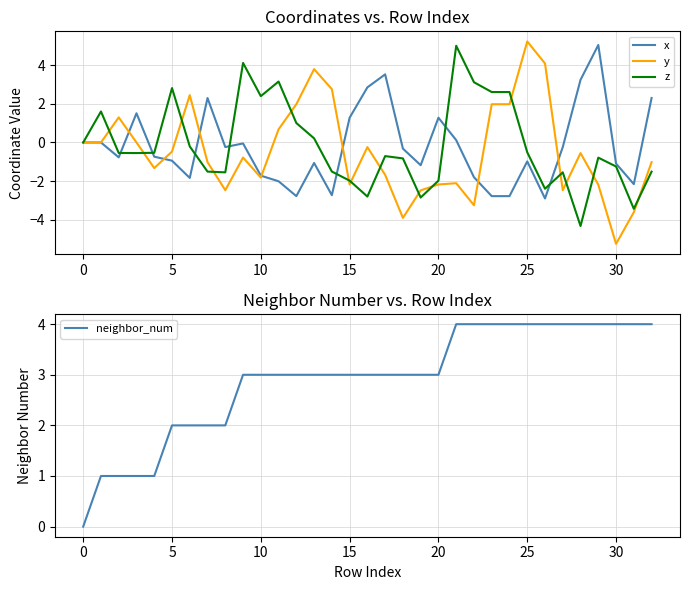

How many lines are shown in the chart?

4